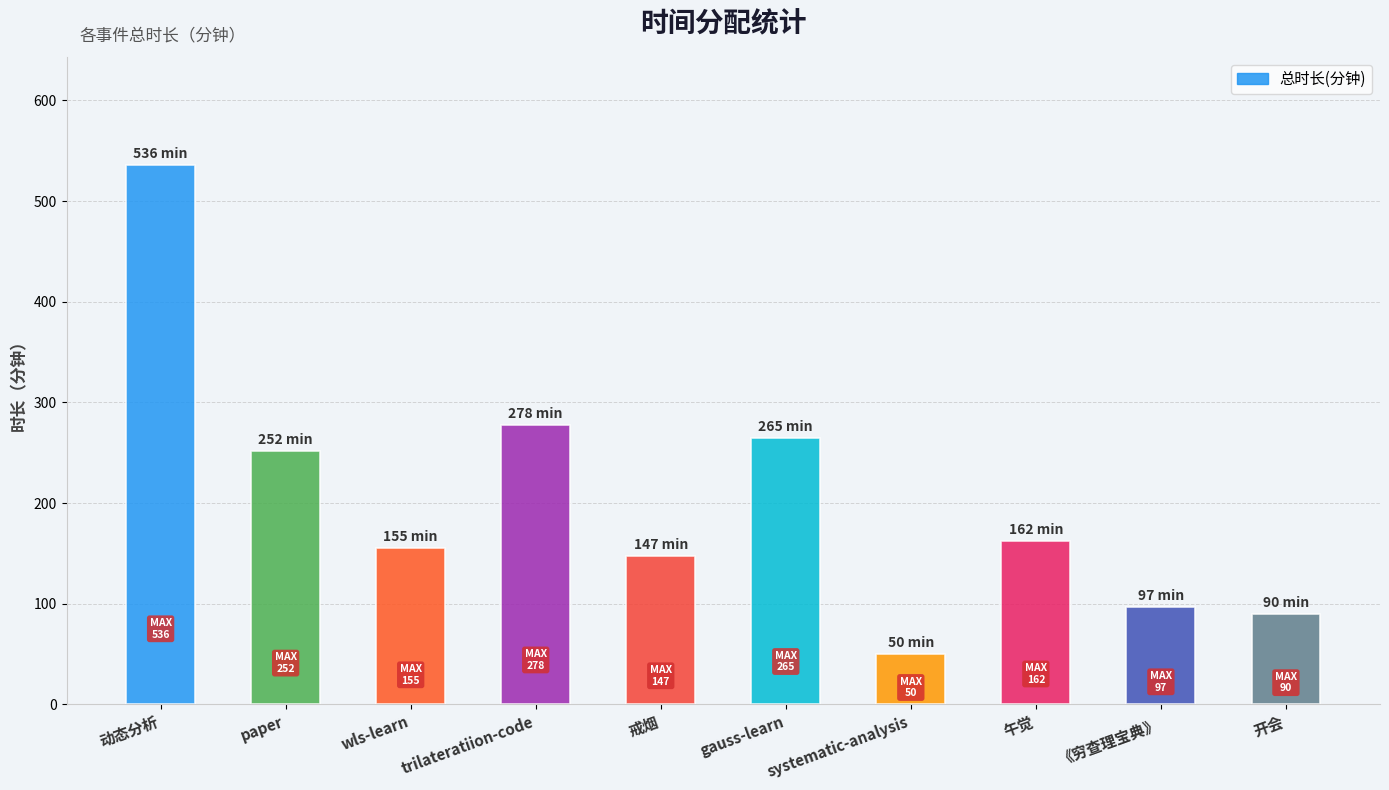

Is it true that the value at trilateratiion-code is 195?

False